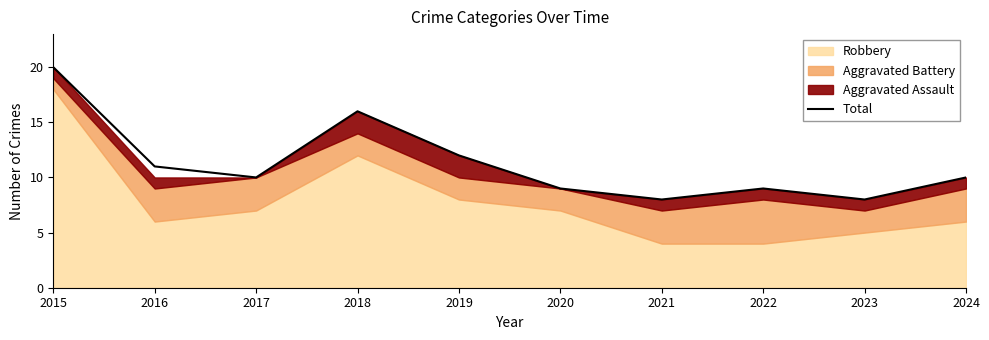

Does the chart have visible grid lines?

No